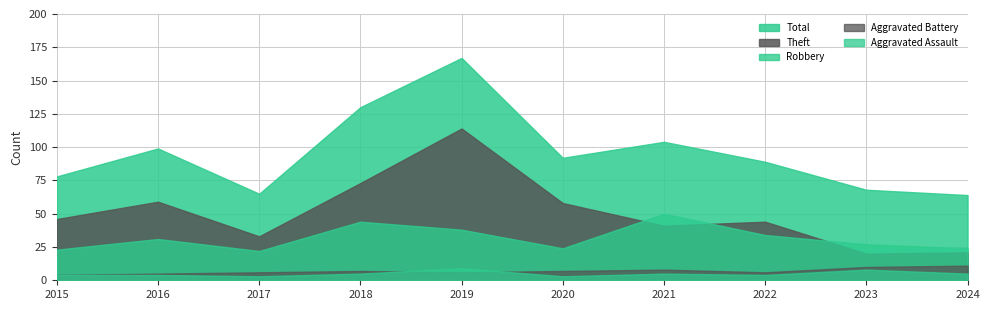

Between 2022 and 2018, which is larger?

2018